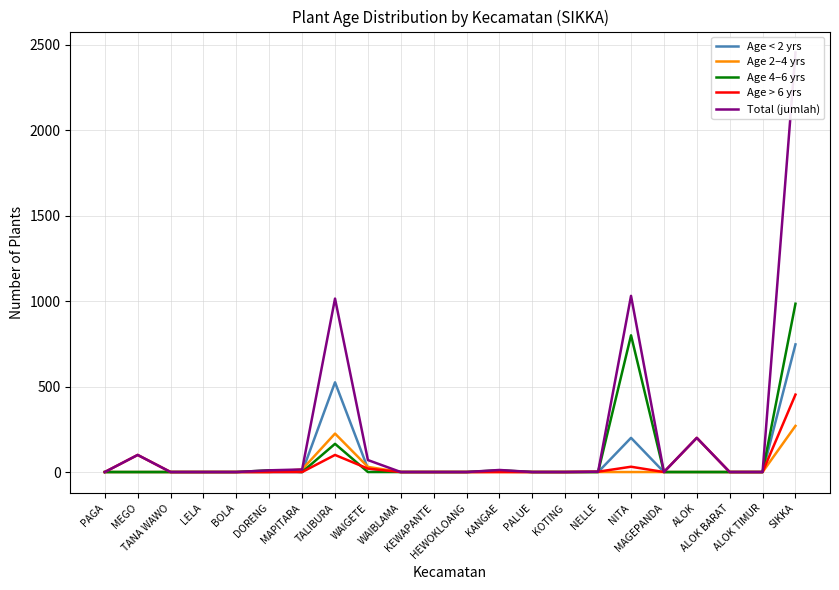

How many lines are shown in the chart?

5